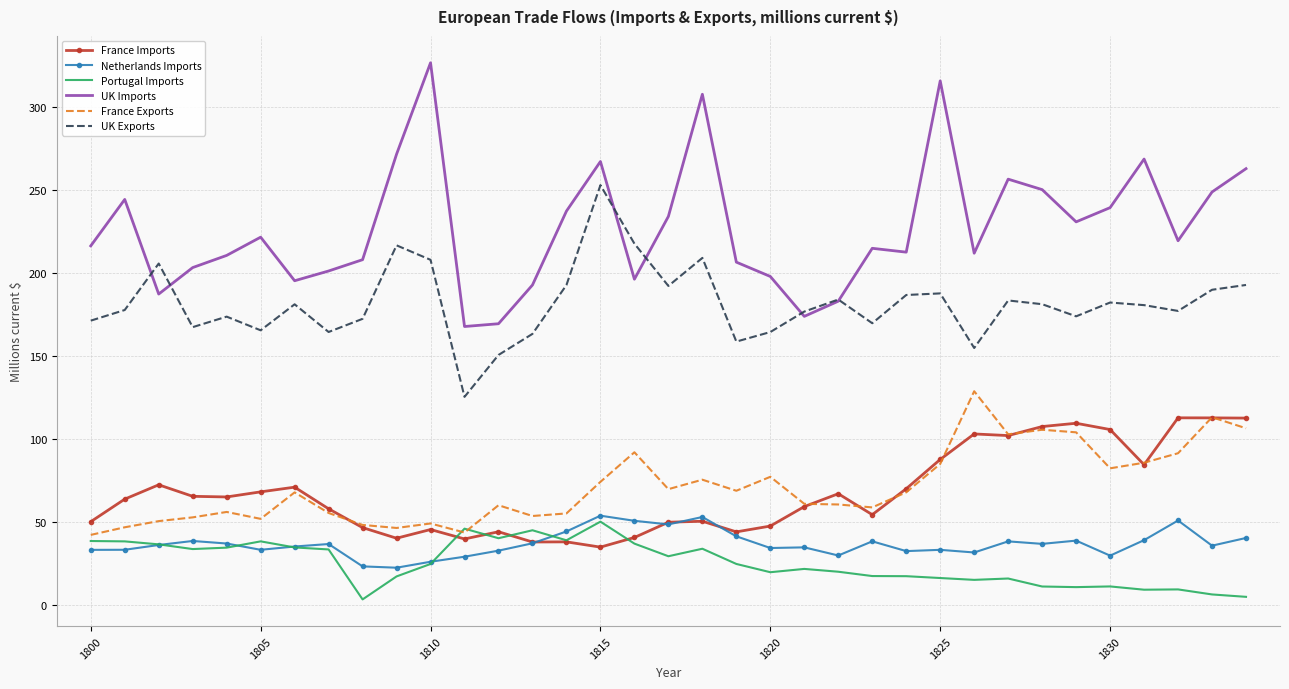

Which series has the largest total across all categories?

UK Imports